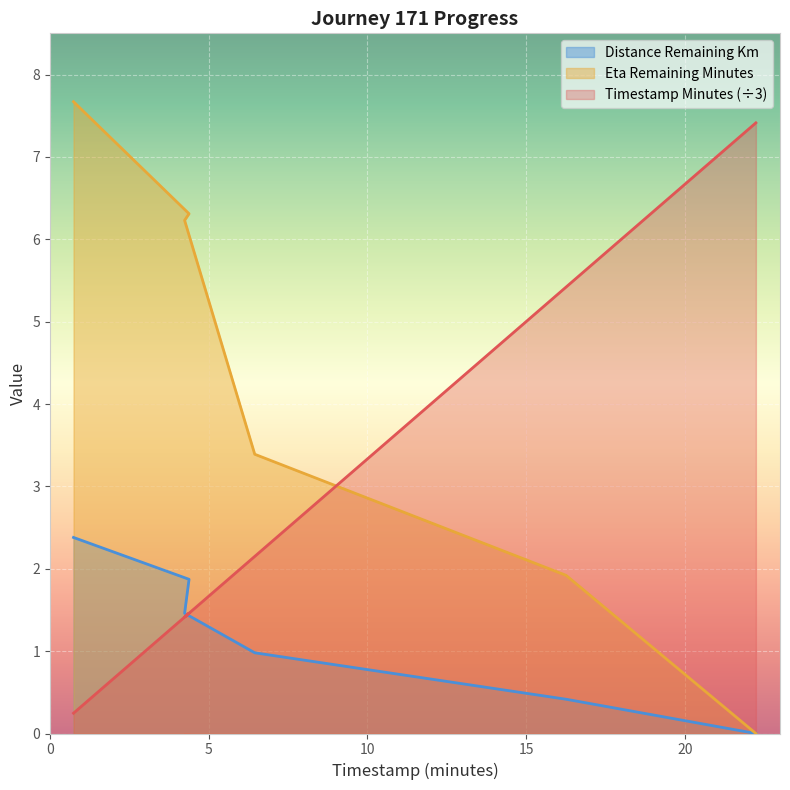

True or false: eta_remaining_minutes and distance_remaining_km intersect in this chart.

False